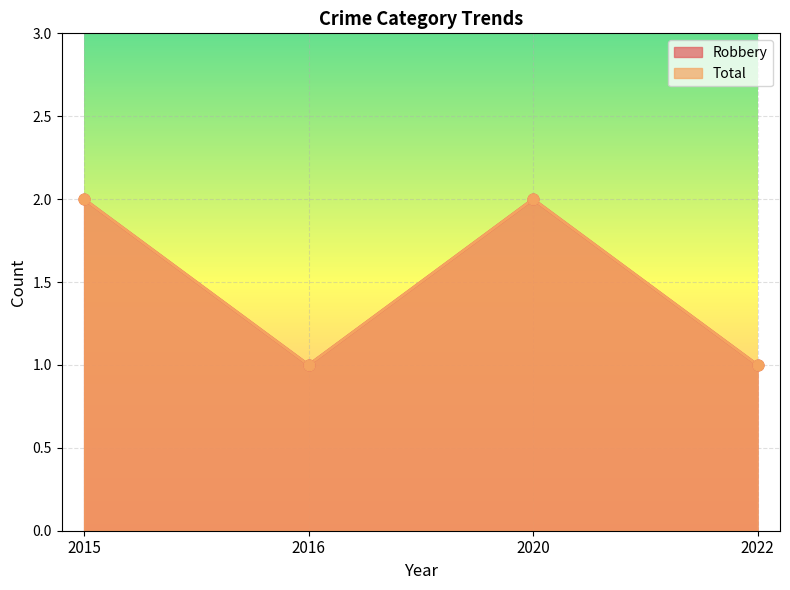

Which series contains the lowest Y value?

Robbery